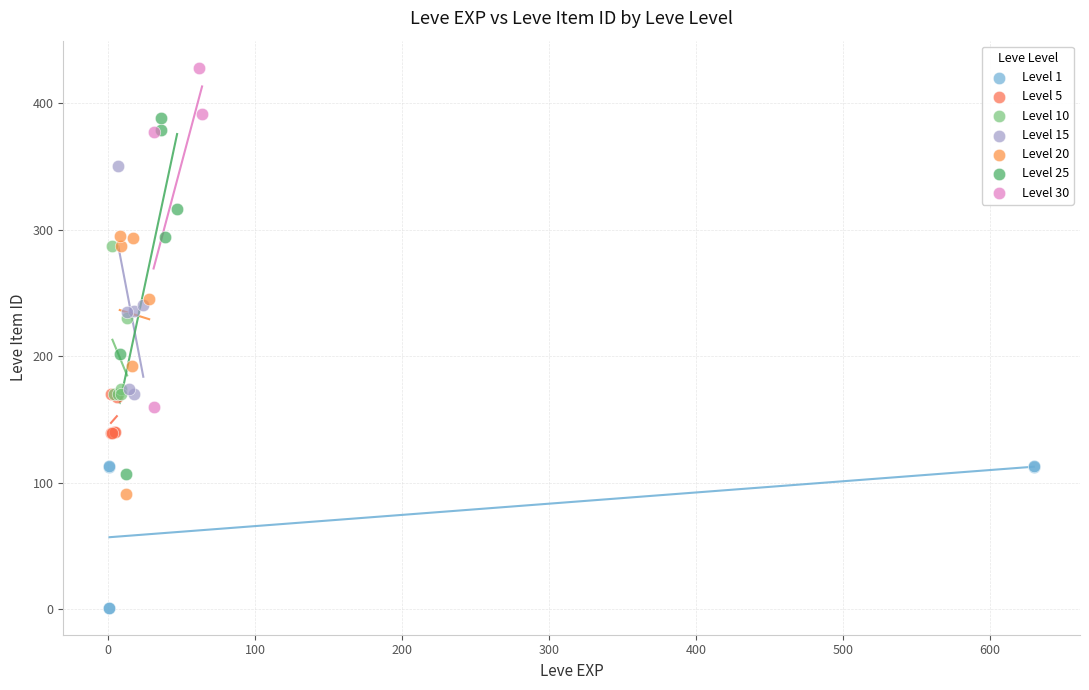

Which series reaches the maximum Y coordinate?

Level 30